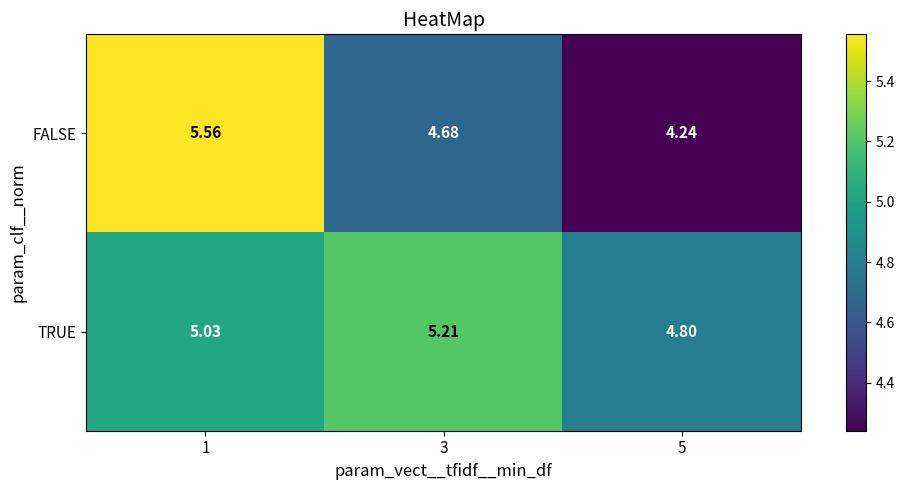

Rank the series by their average value, from highest to lowest.

TRUE, FALSE